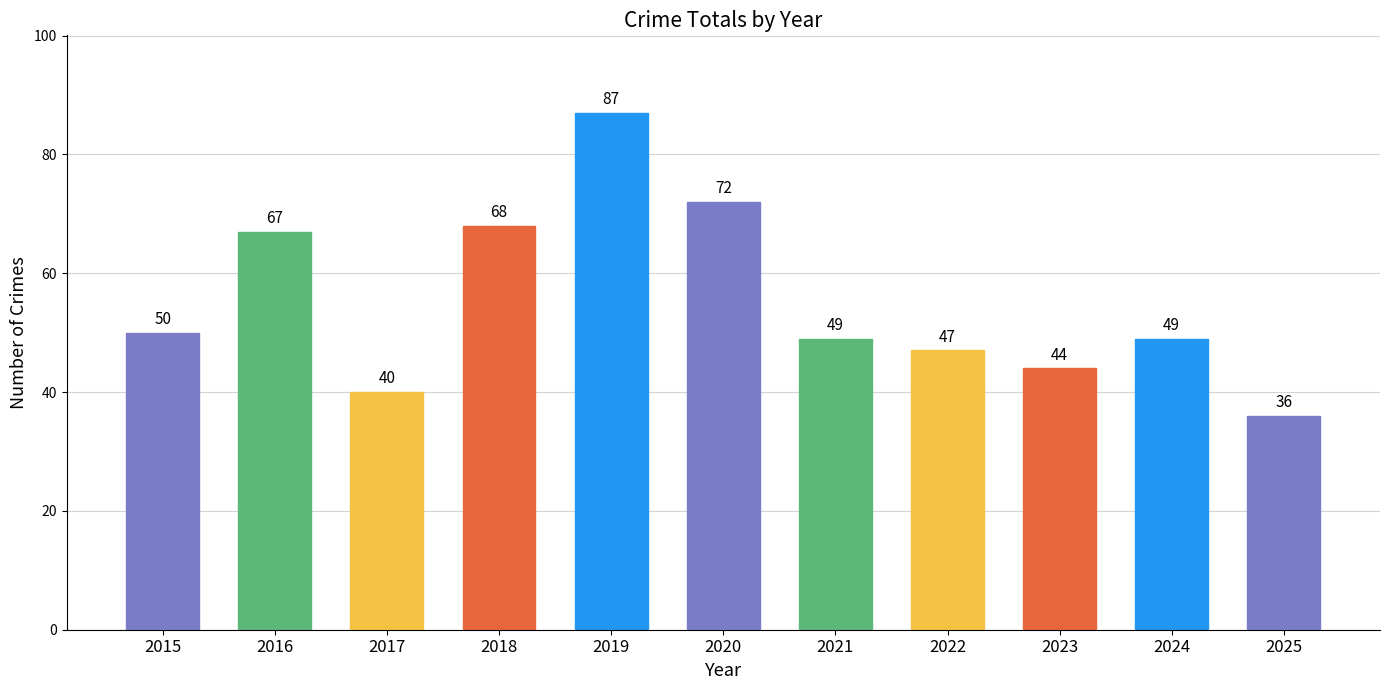

How many categories are shown in the chart?

11